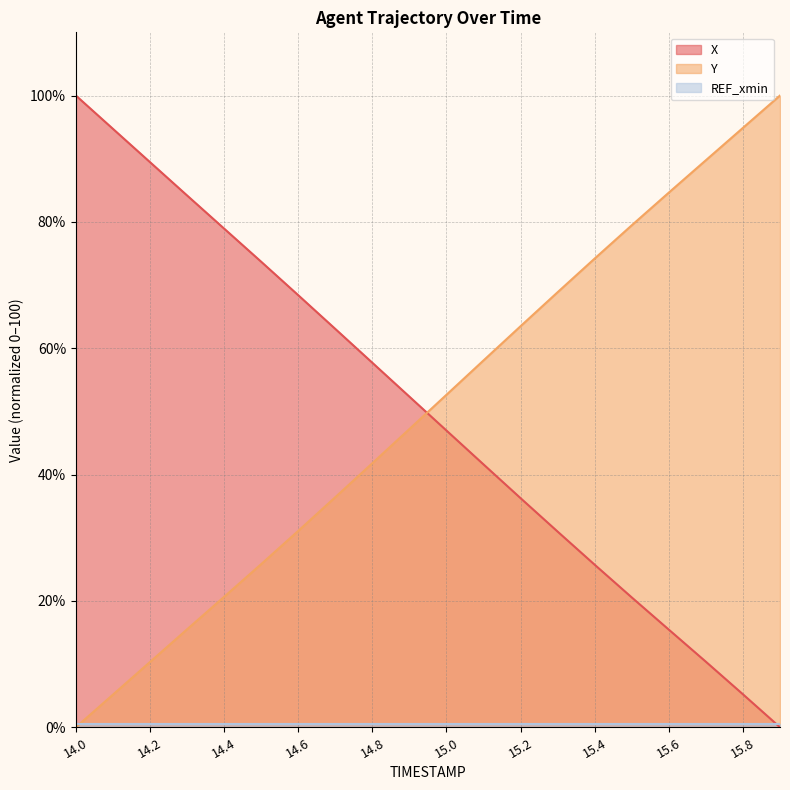

List the labels in order of X value, smallest first.

15.9, 15.8, 15.7, 15.6, 15.5, 15.4, 15.3, 15.2, 15.1, 15.0, 14.9, 14.8, 14.7, 14.6, 14.5, 14.4, 14.3, 14.2, 14.1, 14.0